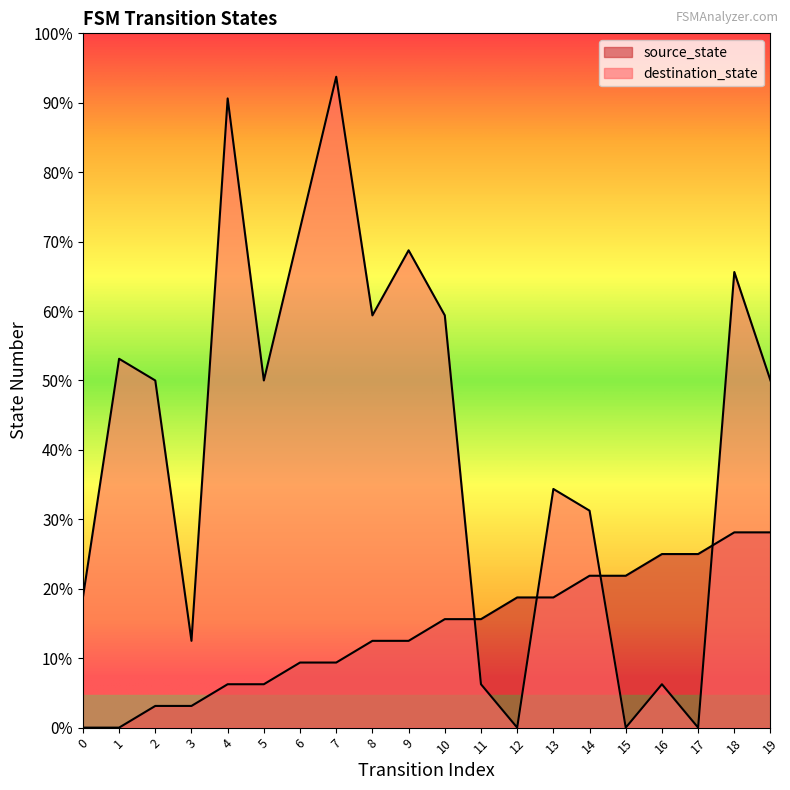

What is the sum of all destination_state values?

263